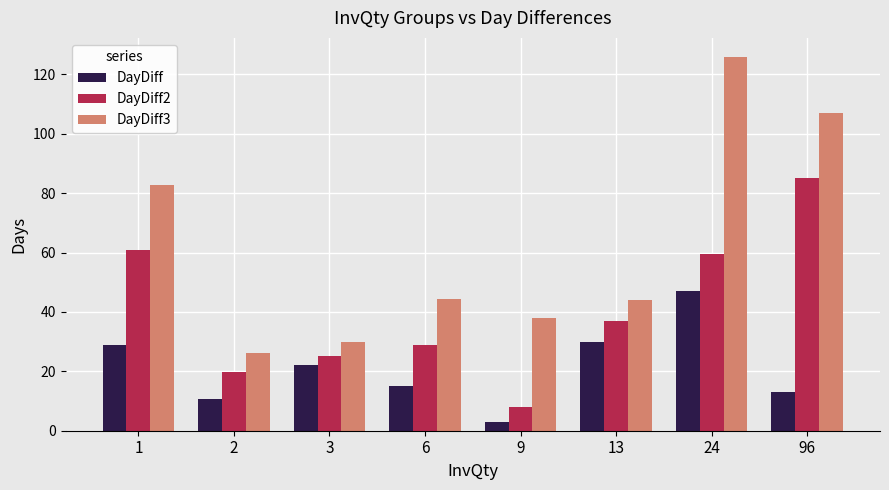

Is the value of DayDiff at 13 greater than the value of DayDiff3 at 13?

No